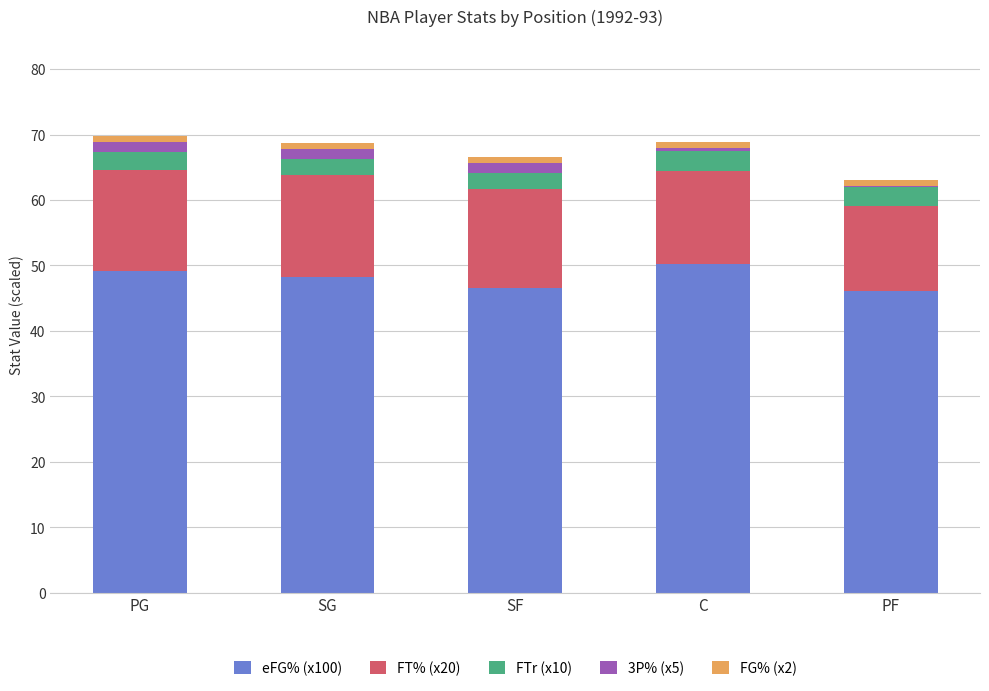

Reading left to right, what are the values for eFG% (x100)?

PG=49.1	SG=48.2	SF=46.5	C=50.3	PF=46.1